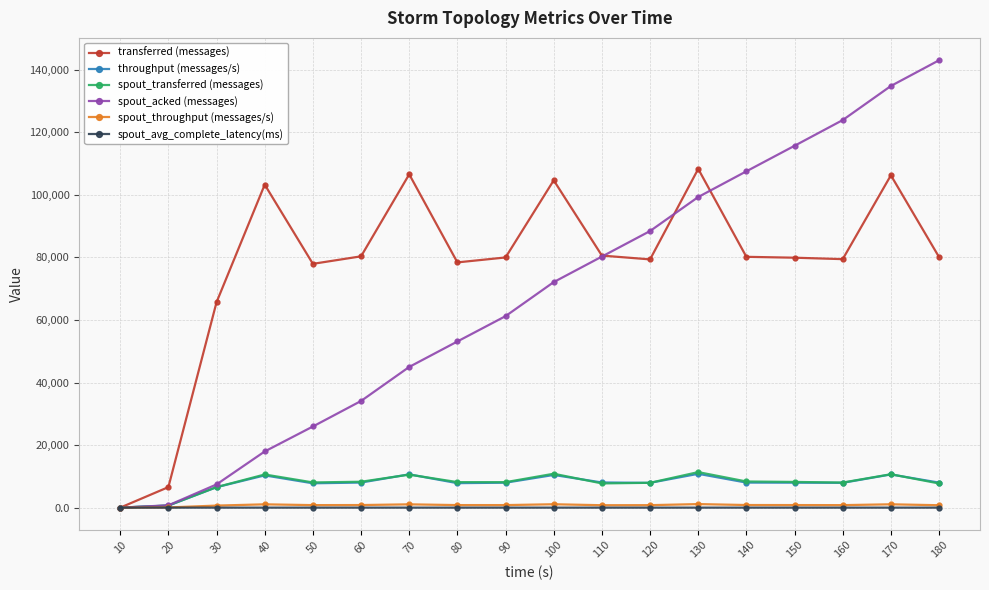

What is the total value across all series at 100?

199110.1